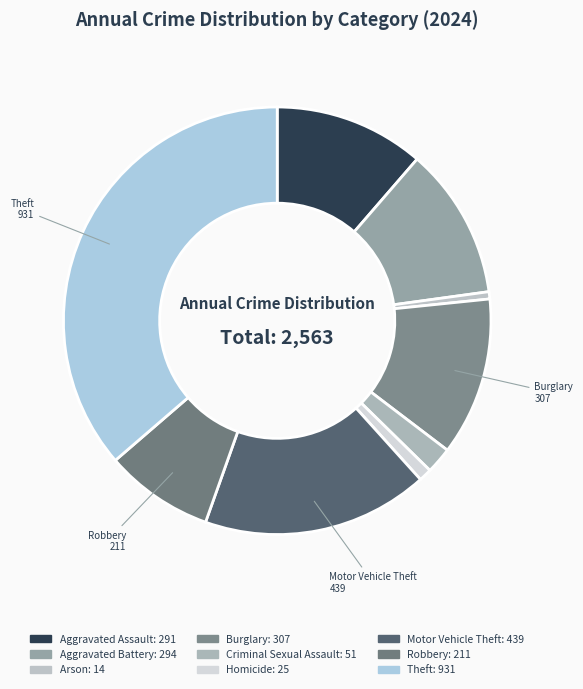

To the nearest percent, what is the difference between the Robbery and Aggravated Battery slice percentages?

3%